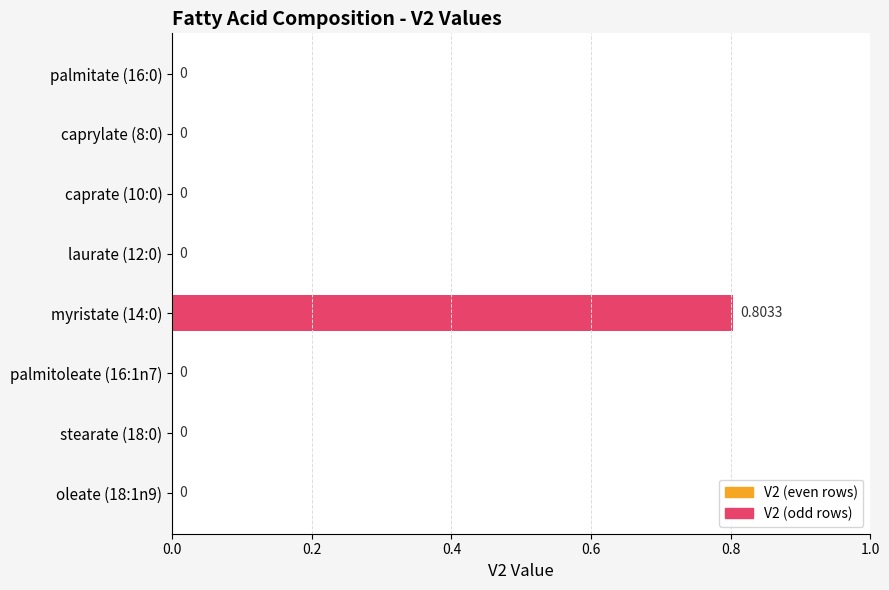

How many values are between 0 and 1?

8